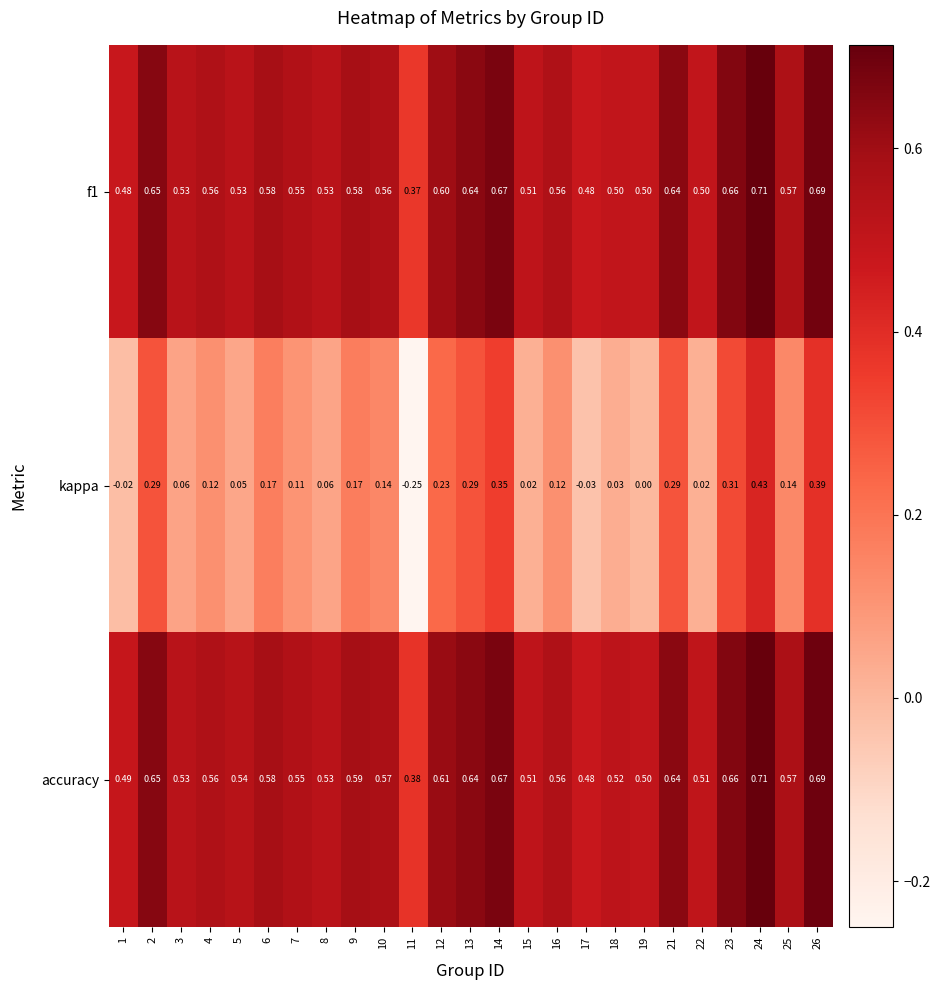

At which category is the sum across all series the highest?

24